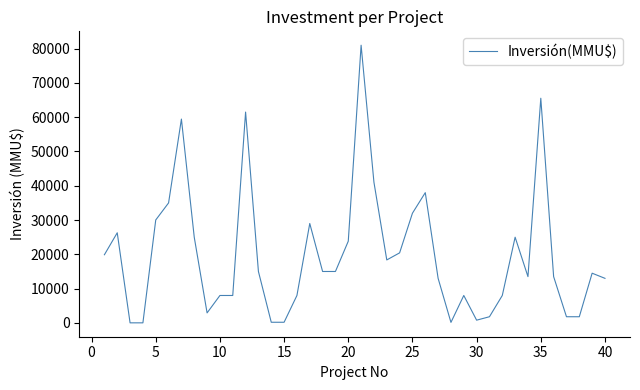

What is the difference between the maximum and minimum values?

80980